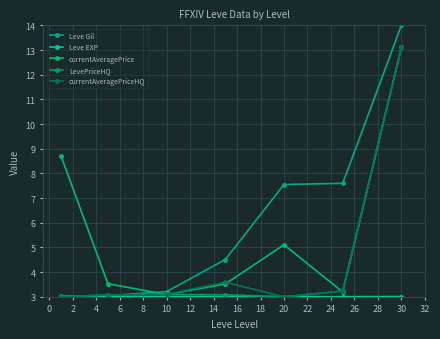

How many values in the Leve Gil series exceed 4?

4